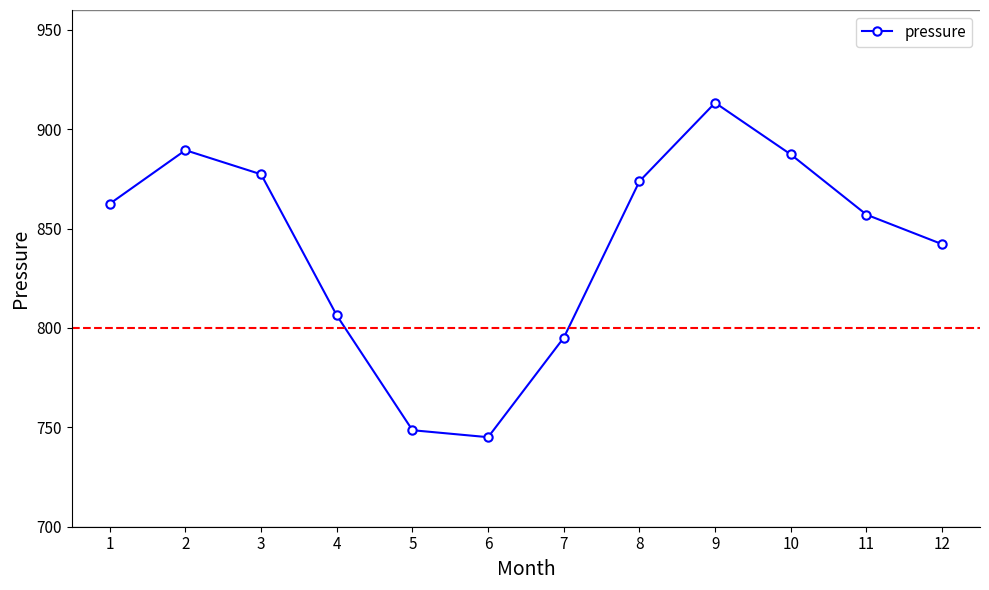

What is the value of the 9th point from the left?

913.3